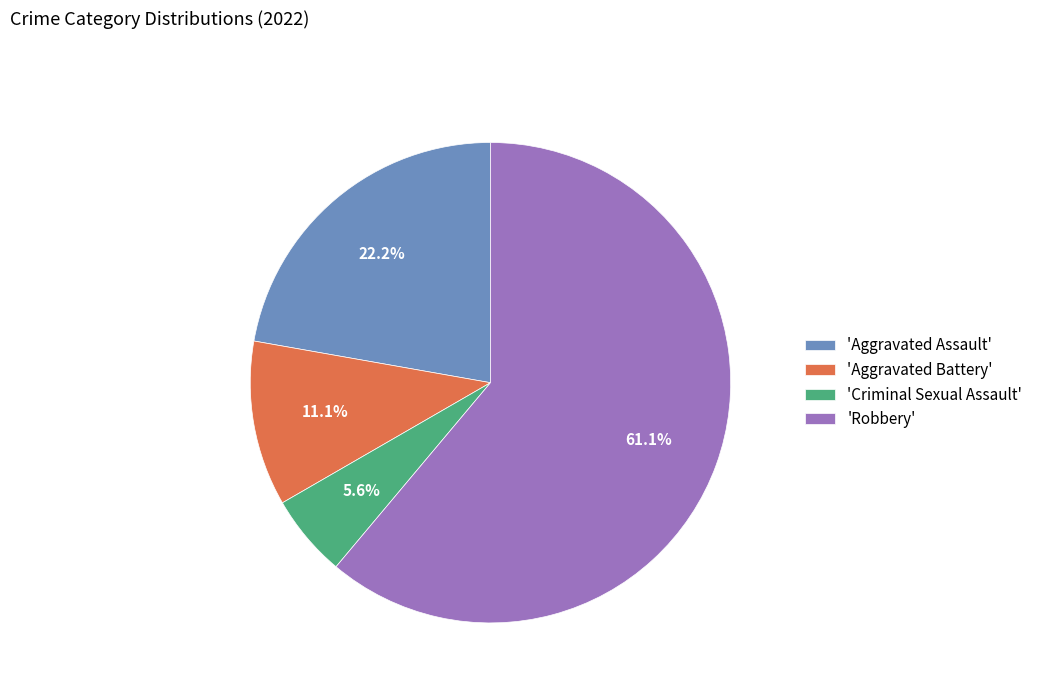

Do 'Aggravated Battery' and 'Aggravated Assault' together represent more than half of the pie?

No